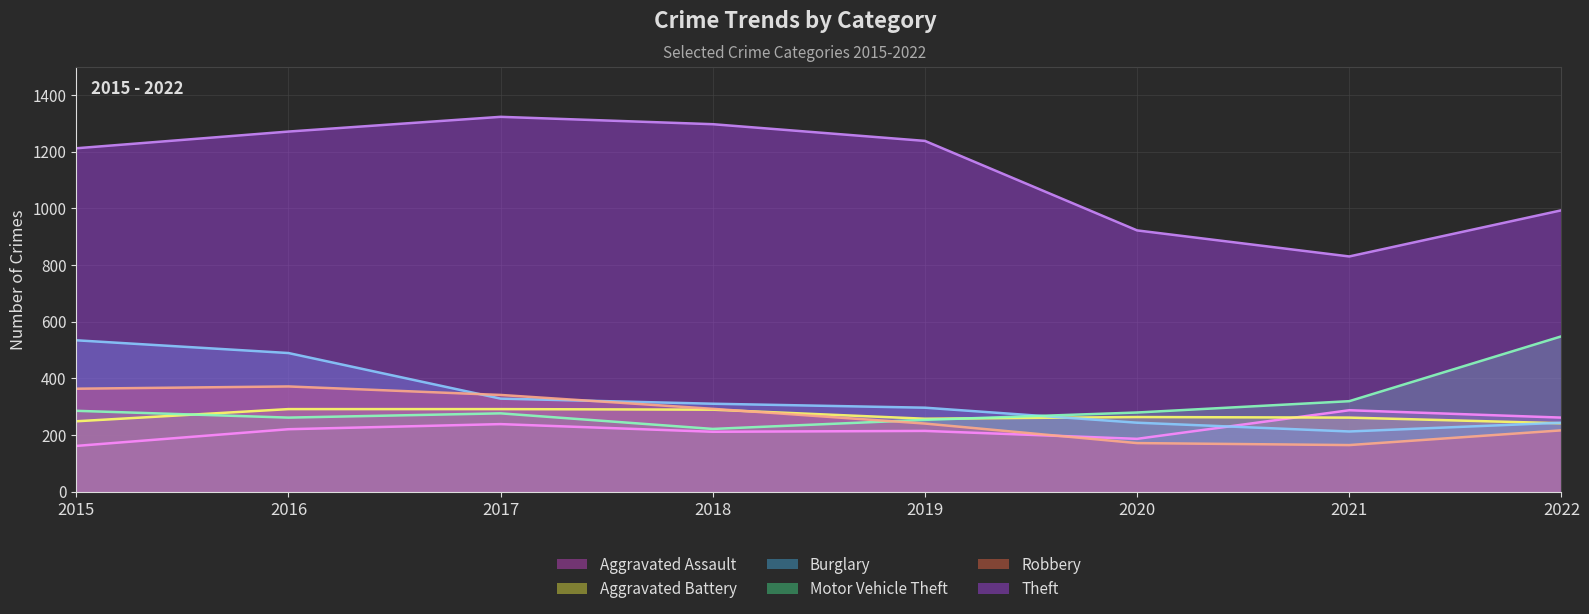

True or false: Theft has more than 0 interior local peaks.

True